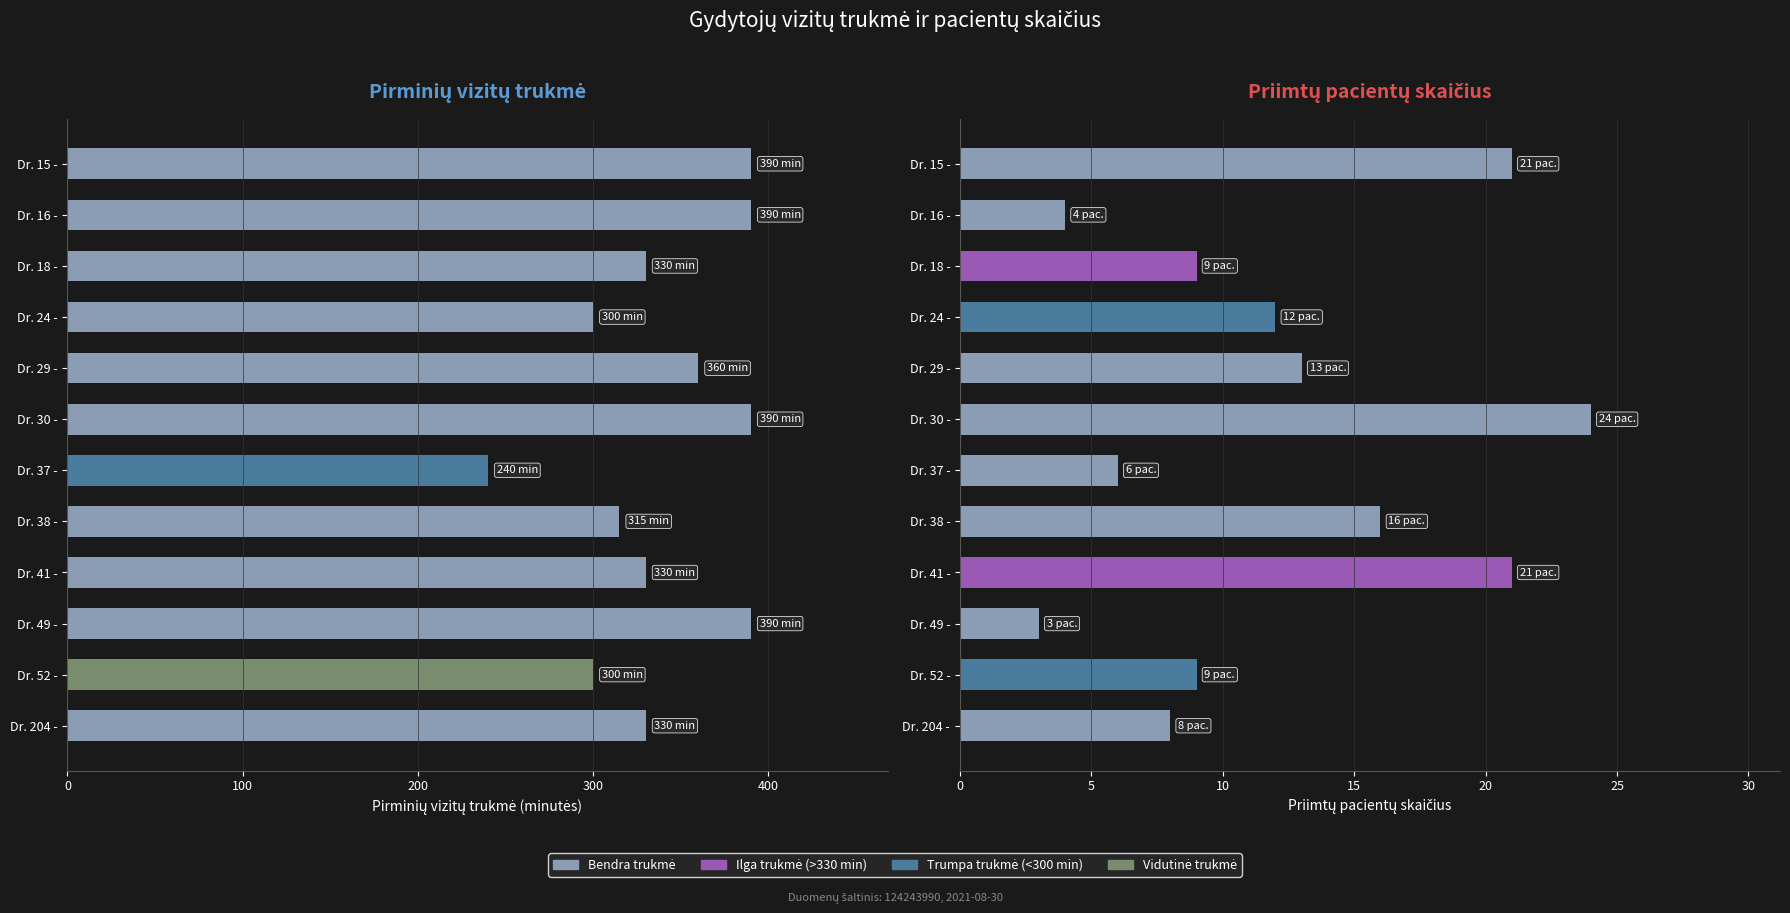

What is the difference between the maximum and minimum values in the Priimtų pacientų skaičius series?

21